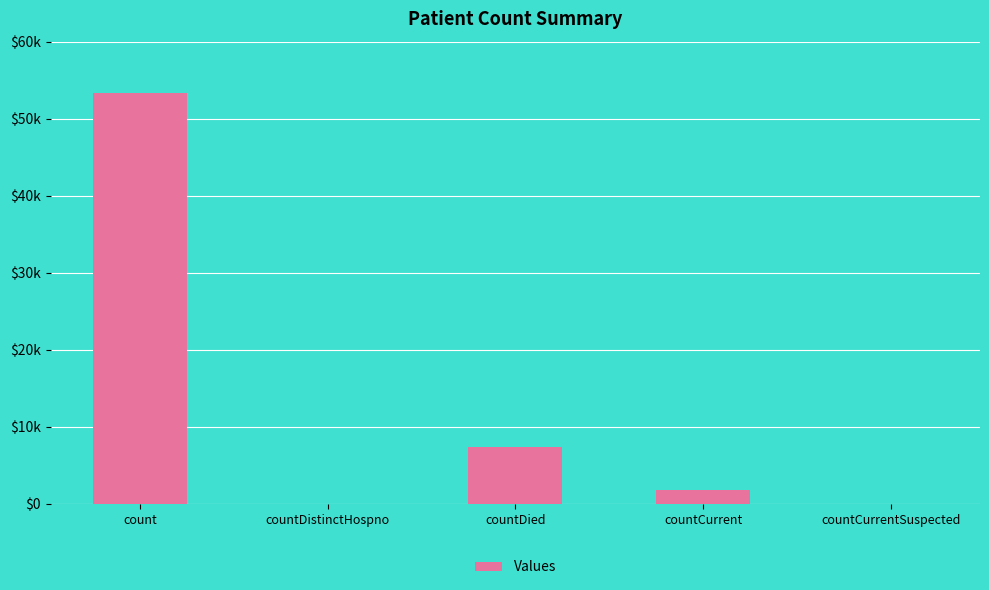

What is the change in value from countDistinctHospno to countCurrent?

+1791